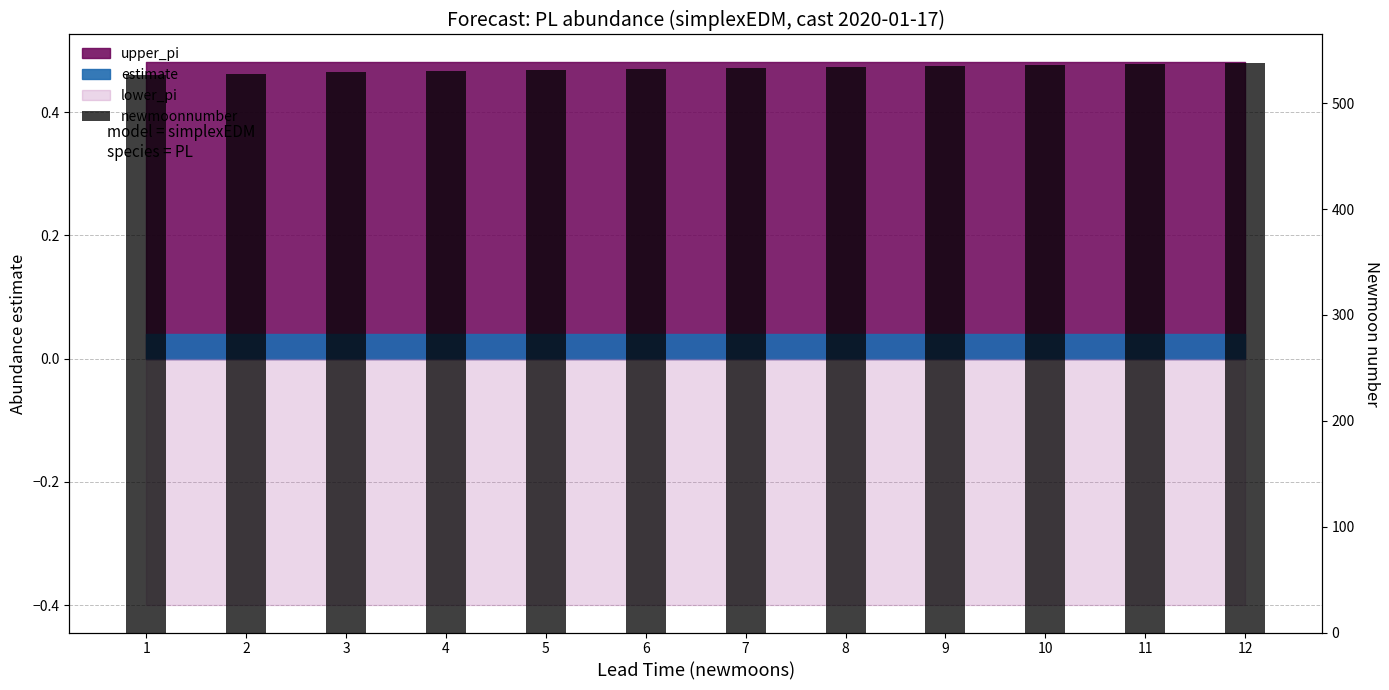

What is the greatest value displayed?

538